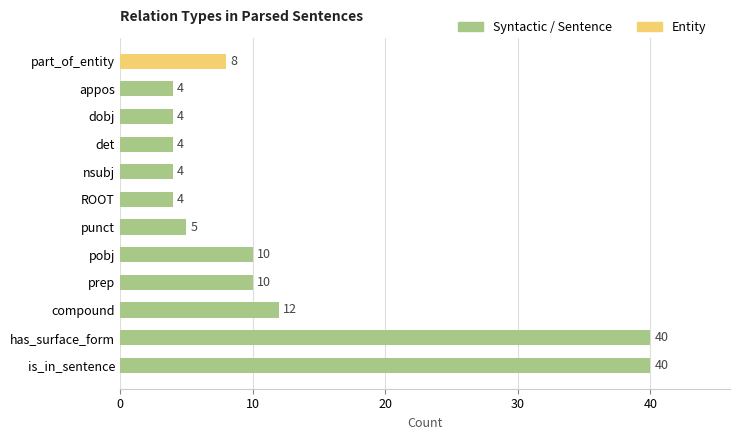

Is it true that the value at is_in_sentence is 25?

False